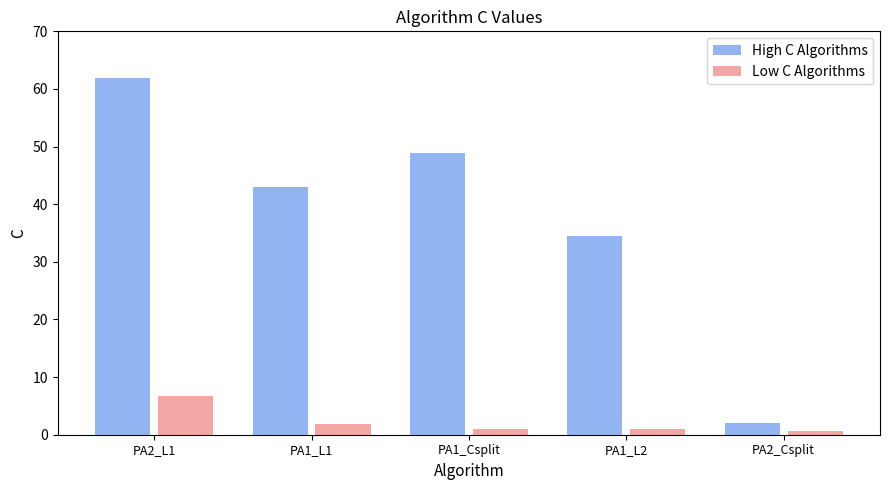

At which label is Low C Algorithms closest to 3?

PA1_L1